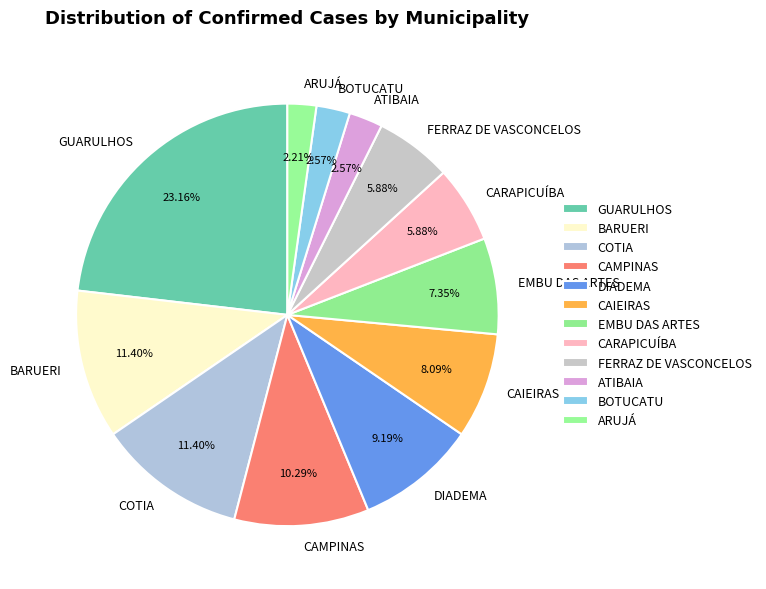

Which category has the biggest portion of the pie?

GUARULHOS